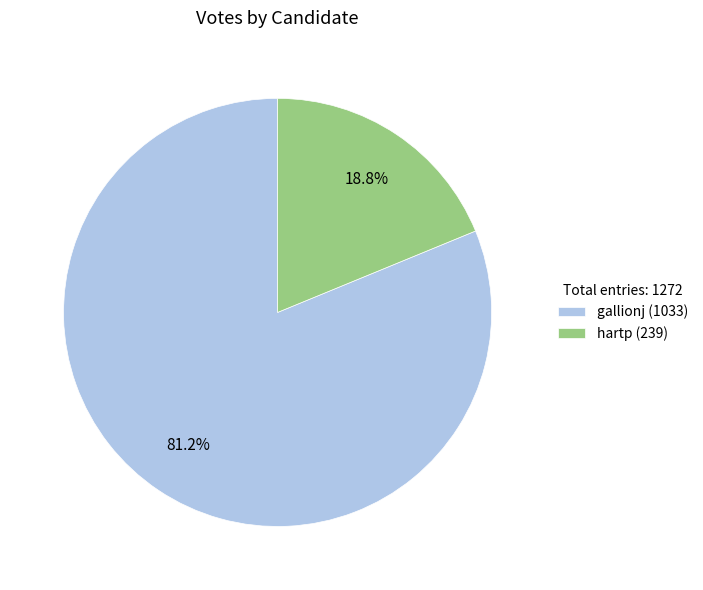

How many slices are in this pie chart?

2